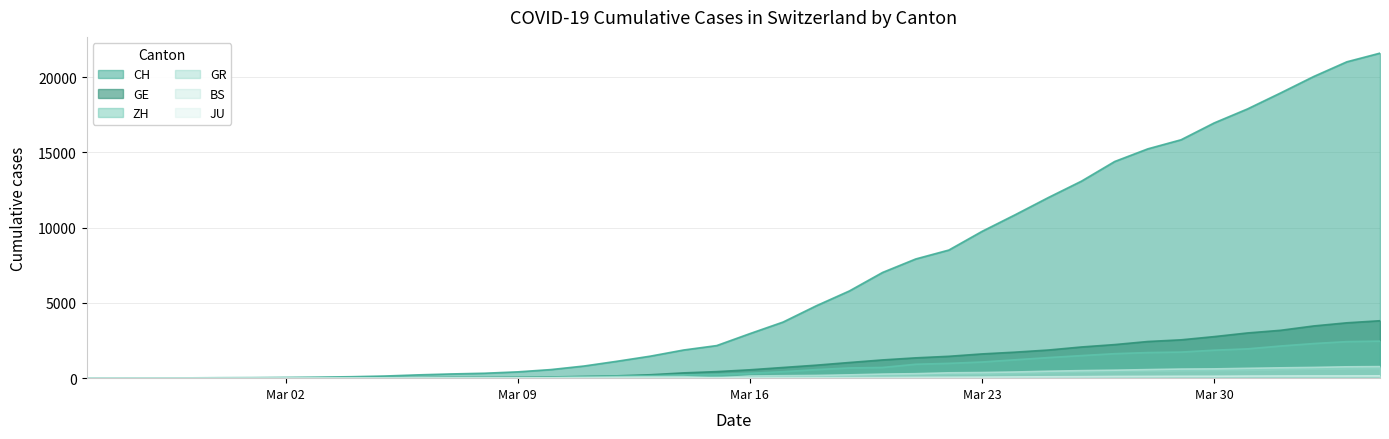

What is the difference between the maximum and minimum values in the BS series?

767